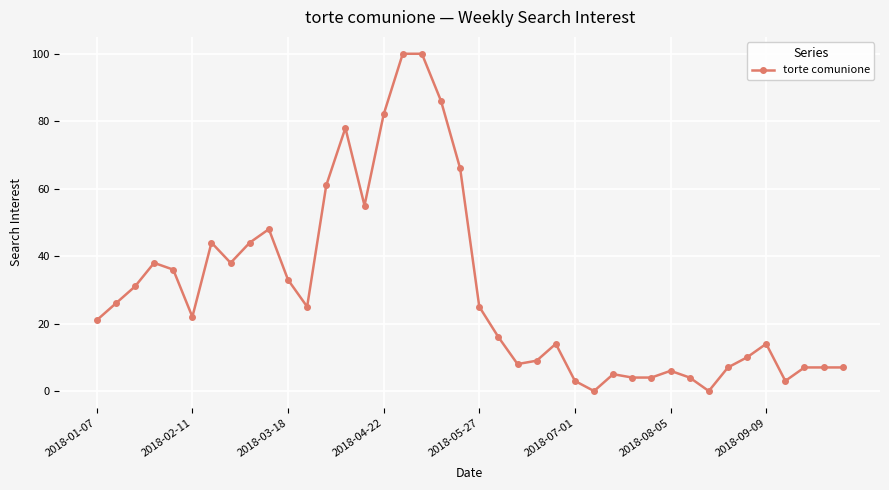

What is the average value?

30